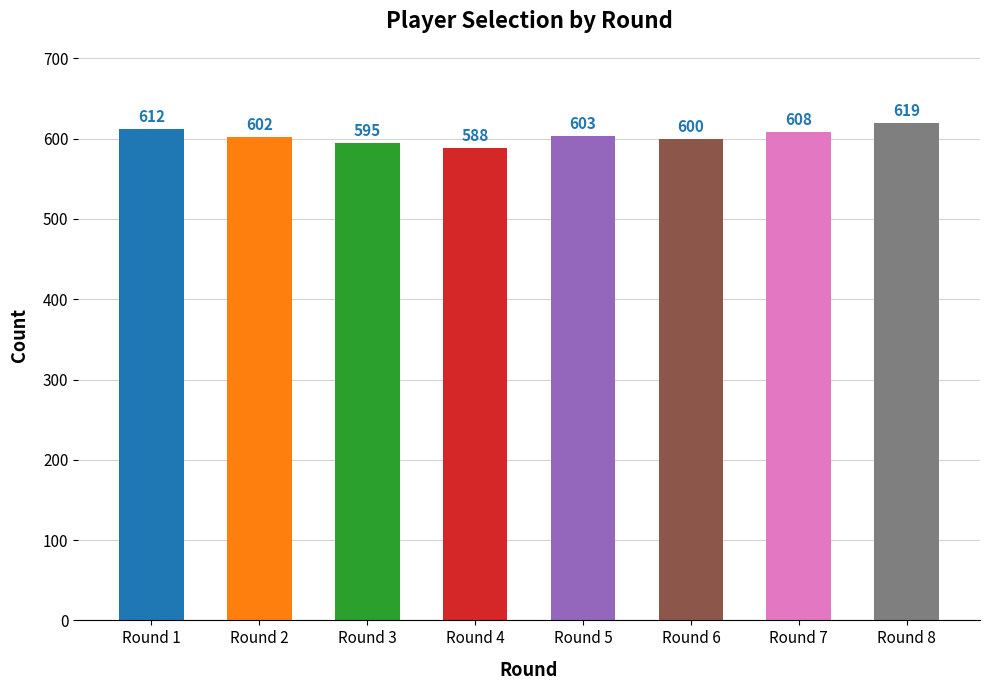

What is the change in value from Round 5 to Round 6?

-3